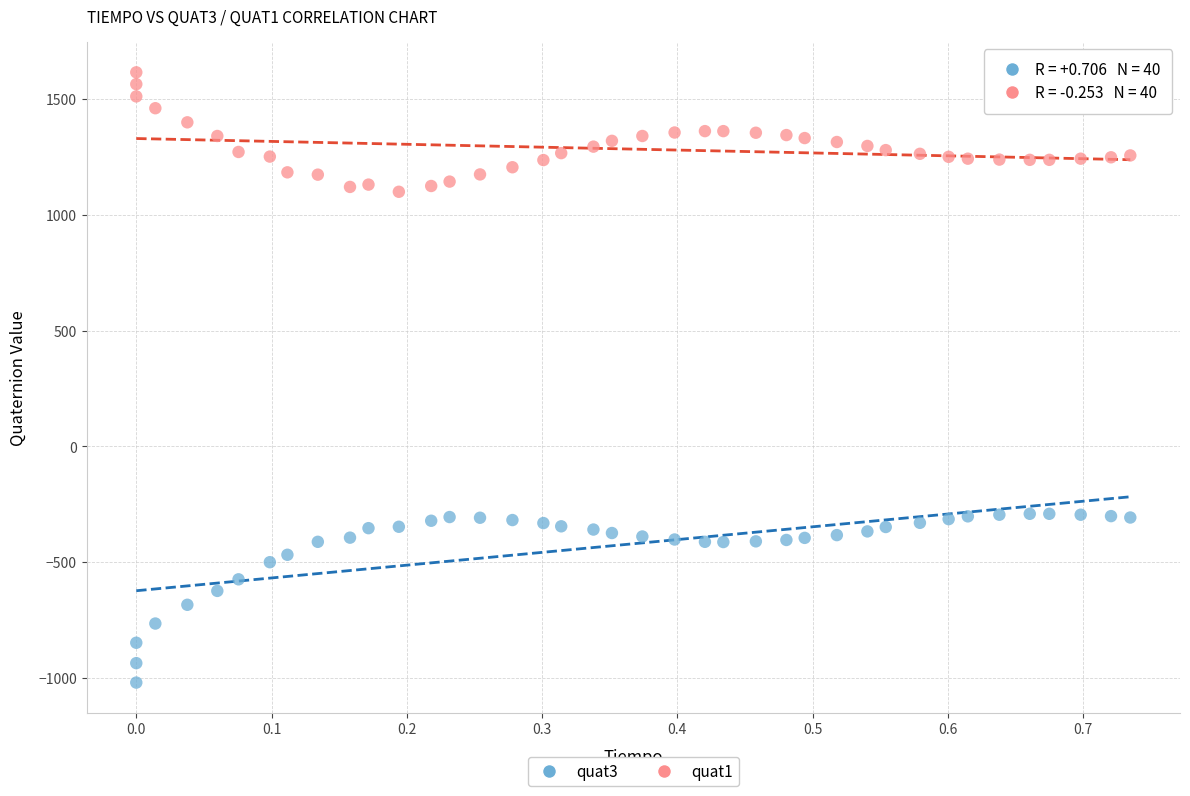

Across all data points, what is the range of Y values (max minus min)?

2636